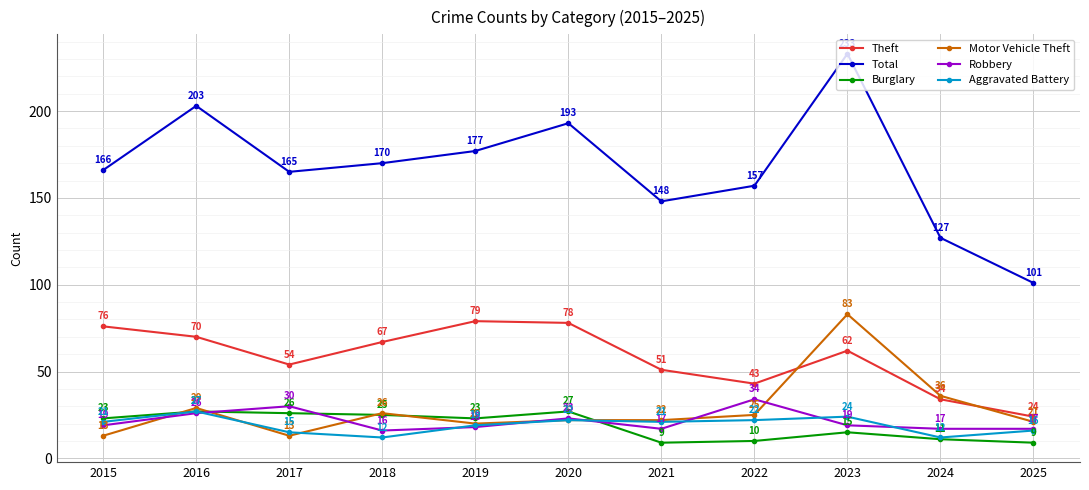

Read the Burglary value at 2020, to the nearest 10.

30